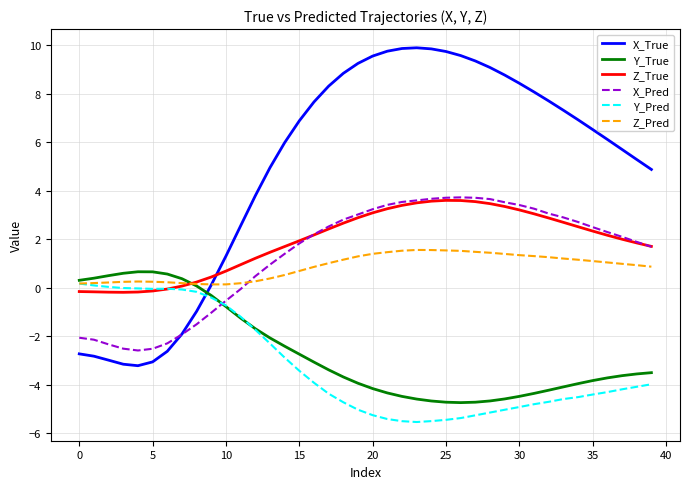

What is the average value of the X_True series?

5.0